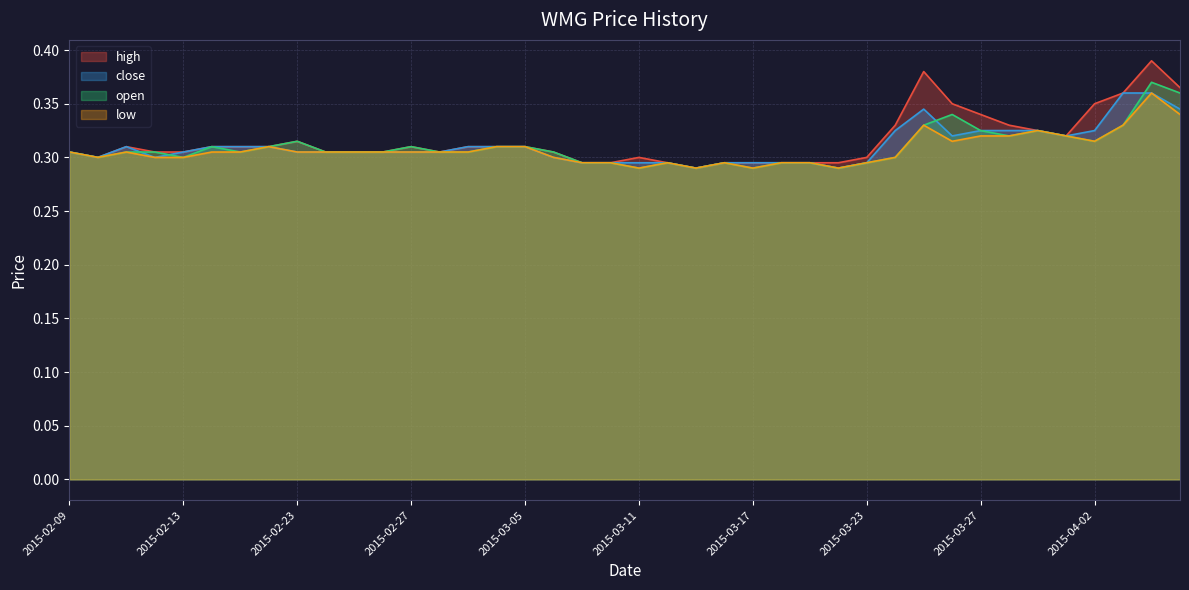

Is it true that high equals 0.3 at 2015-03-27?

True